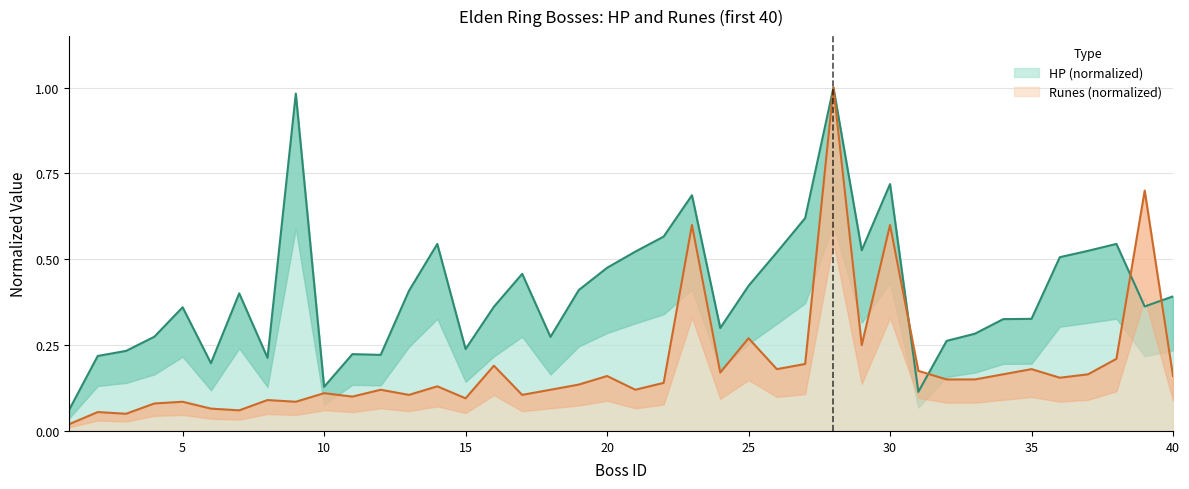

Which series ends up on top after the final intersection of runes and hp?

hp